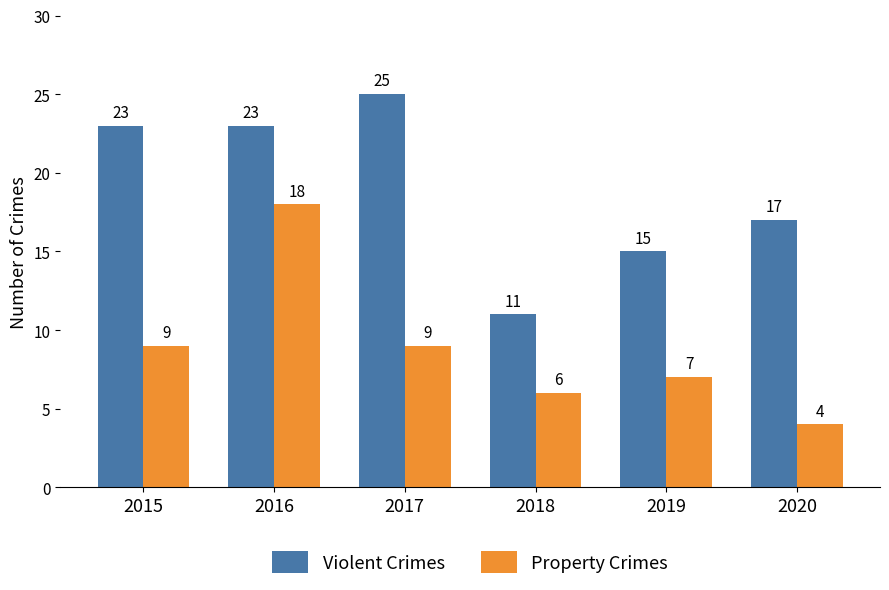

At which label is Violent Crimes closest to 18?

2020